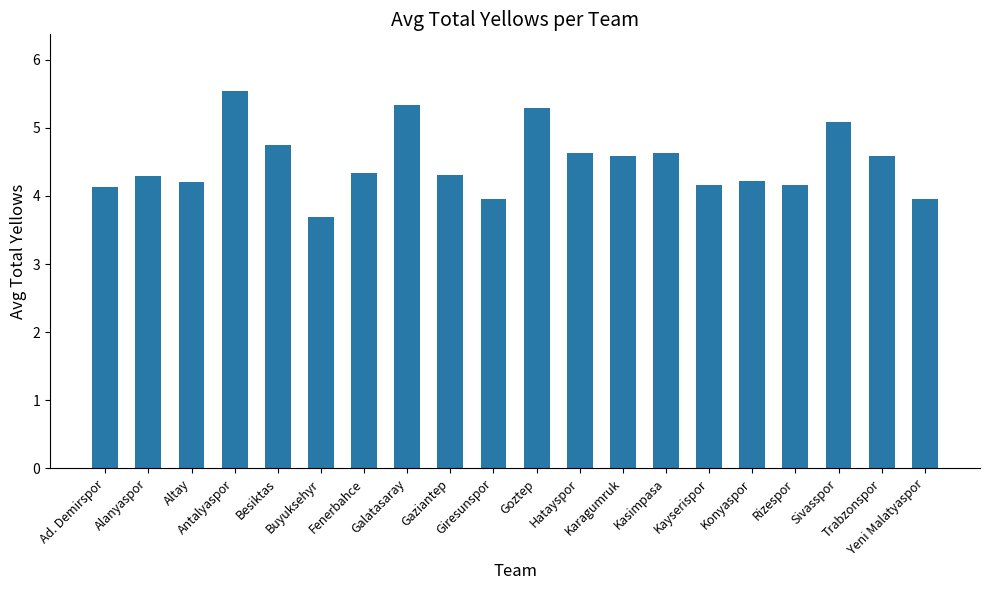

How many categories are shown in the chart?

20